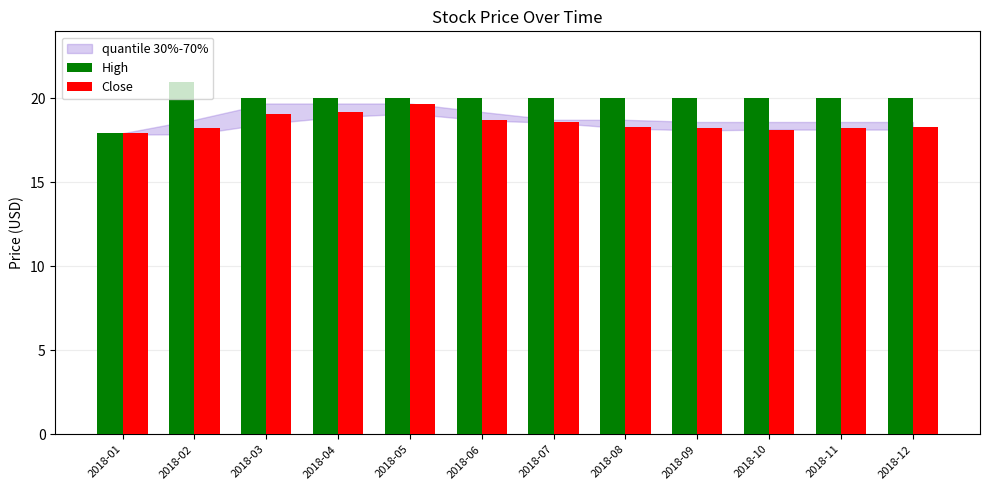

How many values in the Close series are below 18?

1